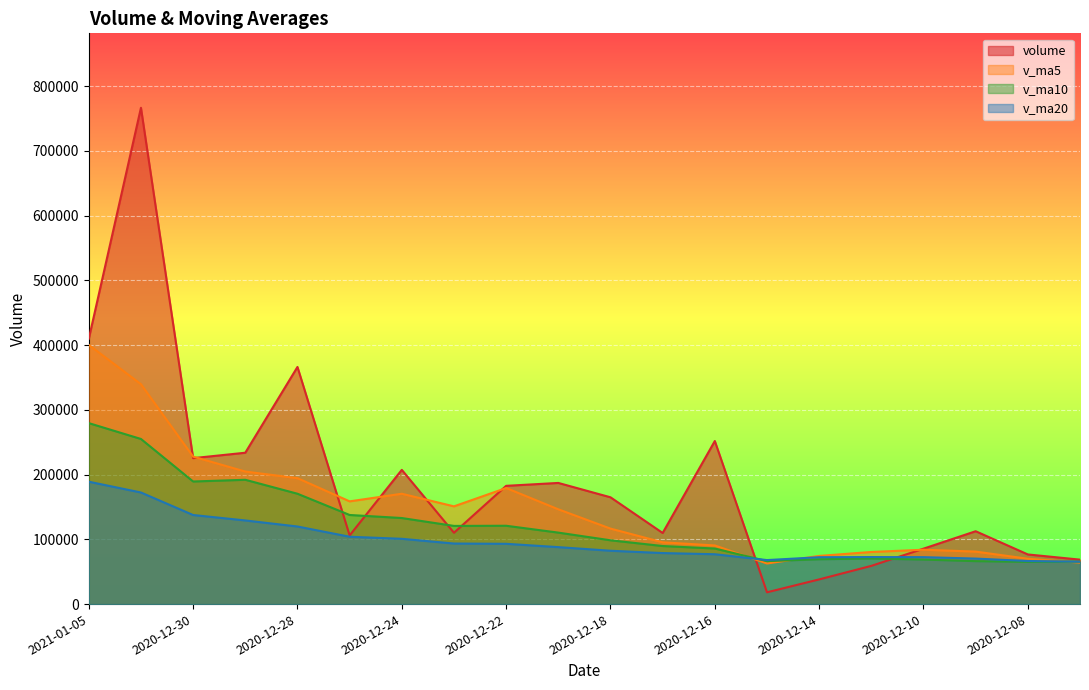

How many lines are shown in the chart?

4